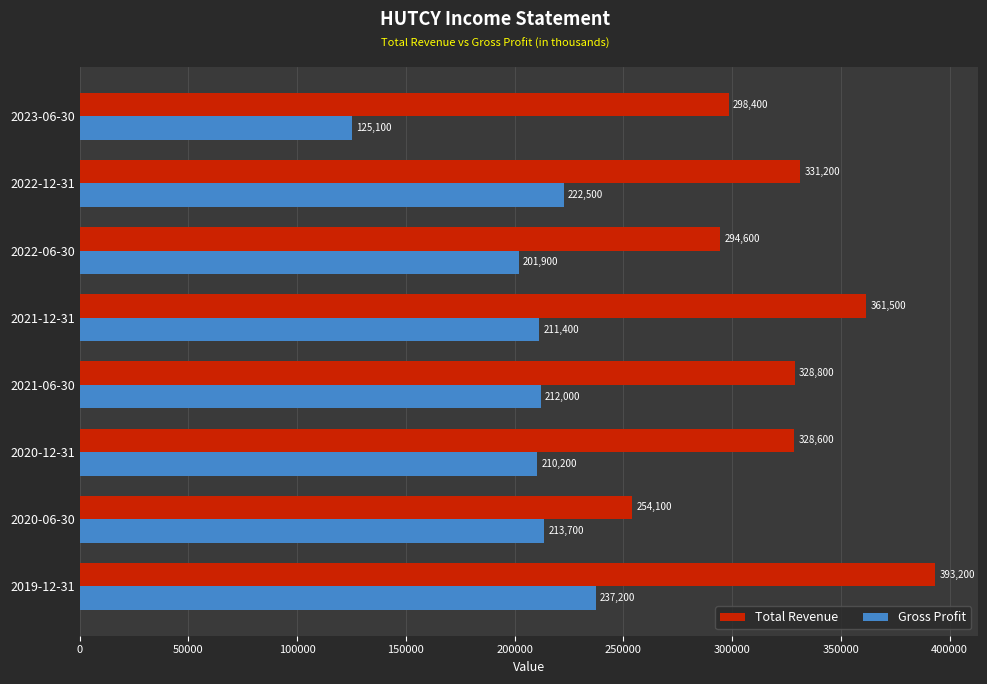

Which series has the widest spread of values?

Total Revenue